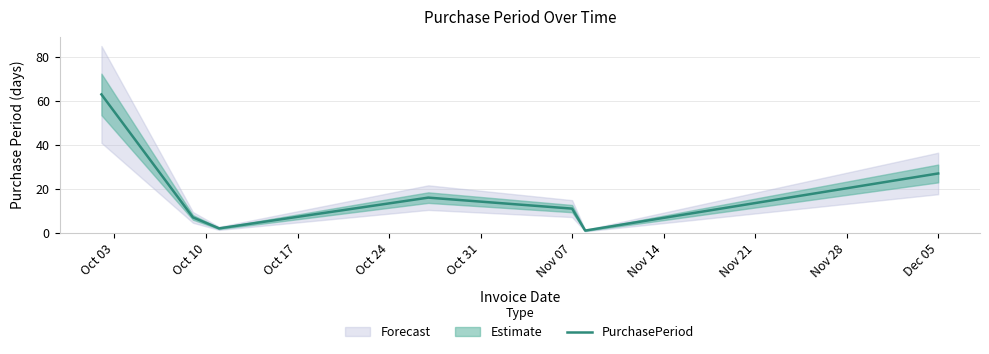

At which label is PurchasePeriod closest to 32?

Dec 05